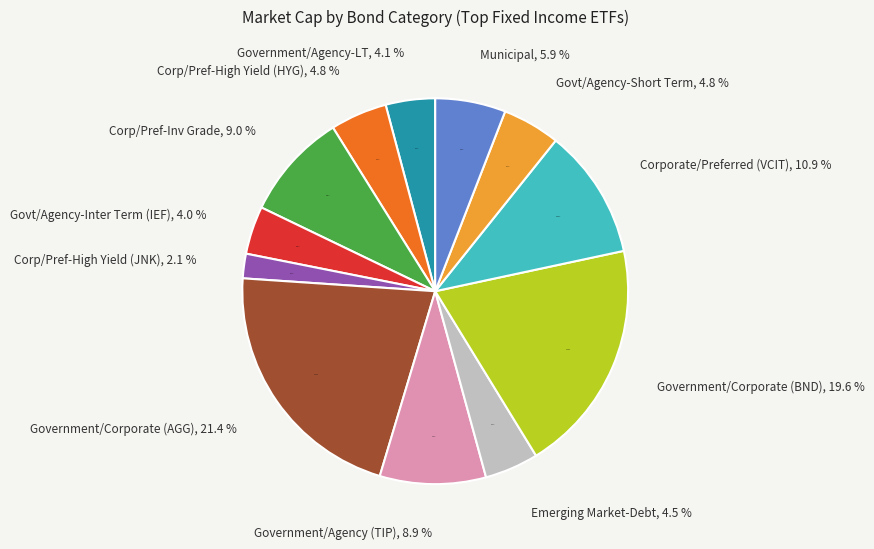

Between Municipal and Emerging Market-Debt, which is larger?

Municipal